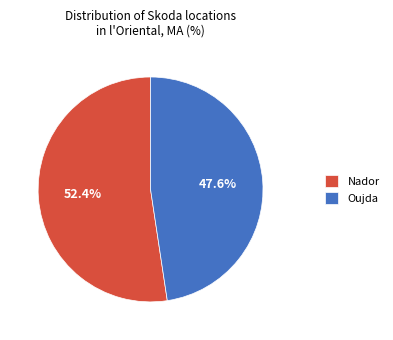

What is the smallest slice in the pie chart?

Oujda